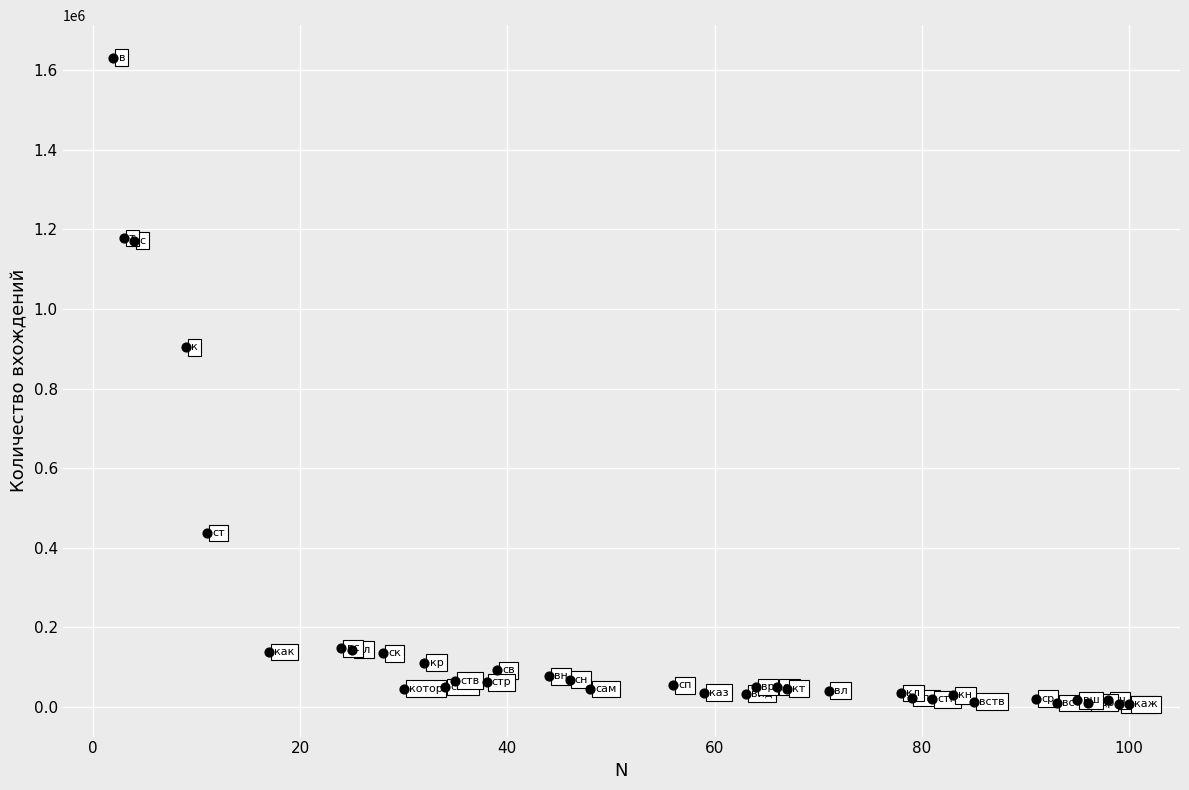

What Y value in the scatter plot is closest to 819212?

903552